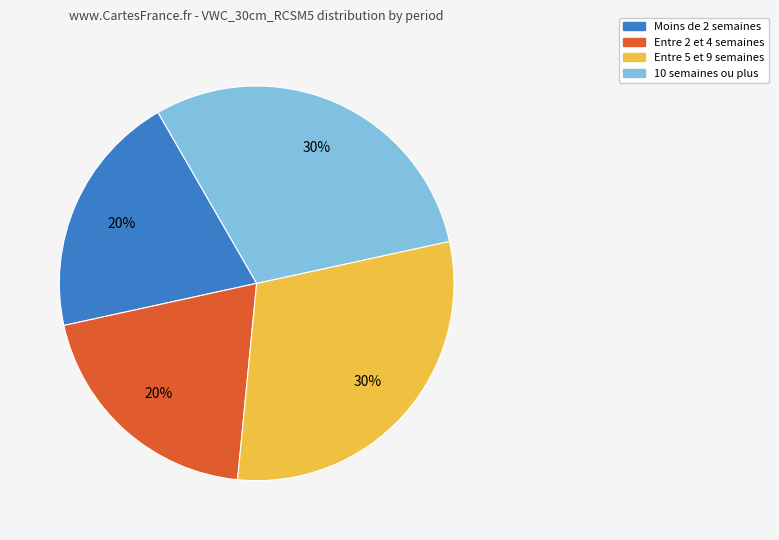

To the nearest percent, what is the difference between the largest and smallest slice percentages?

10%